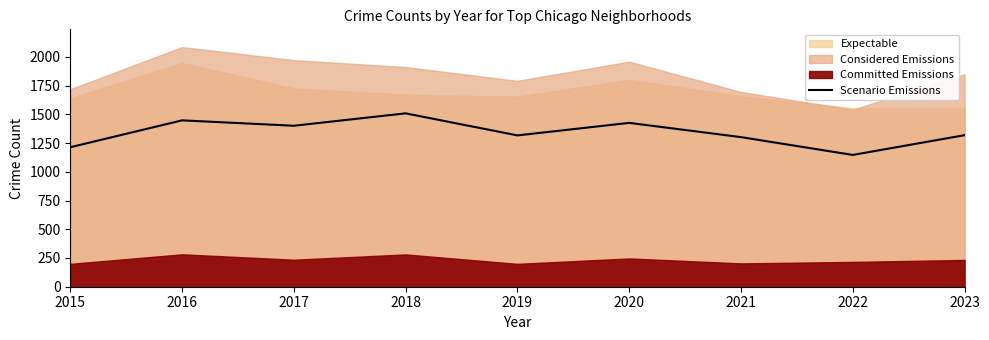

Read the value at 2017.

1401